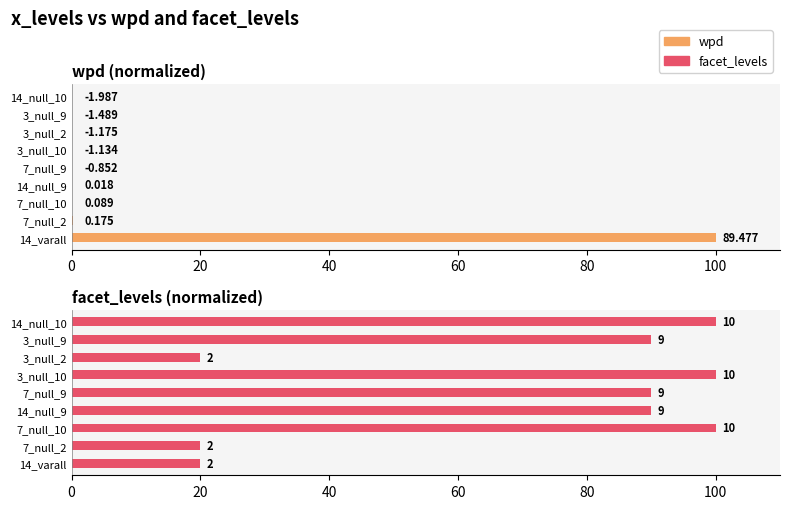

What is the spread (max minus min) of values at 3_null_10?

101.3